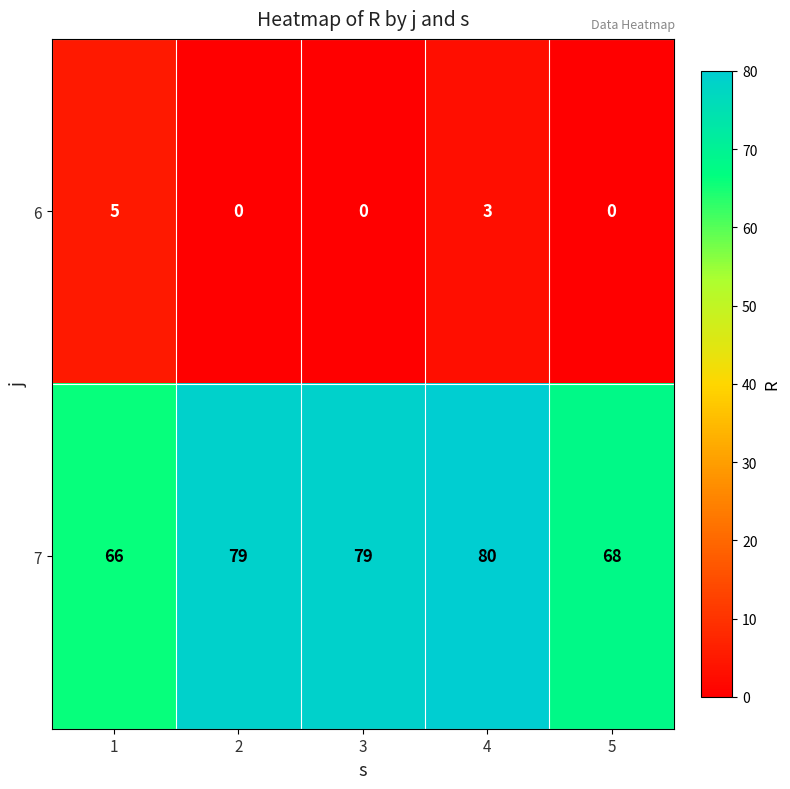

List the series in order of their overall mean, lowest first.

6, 7